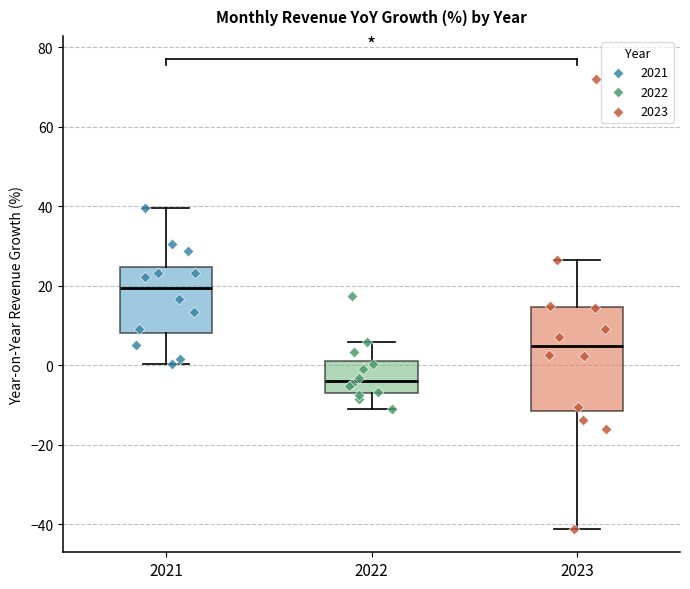

Comparing the boxes themselves (not the whiskers), which one is the tallest?

2023